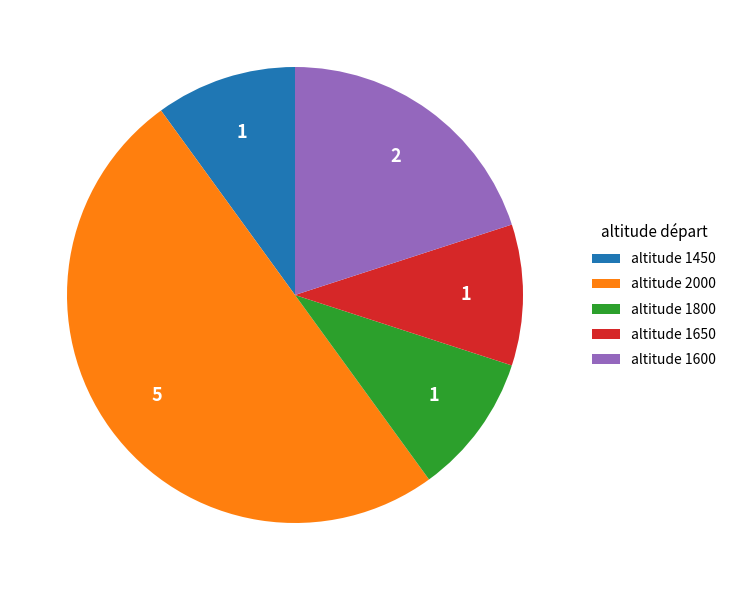

Does altitude 1450 represent more than half of the total?

No